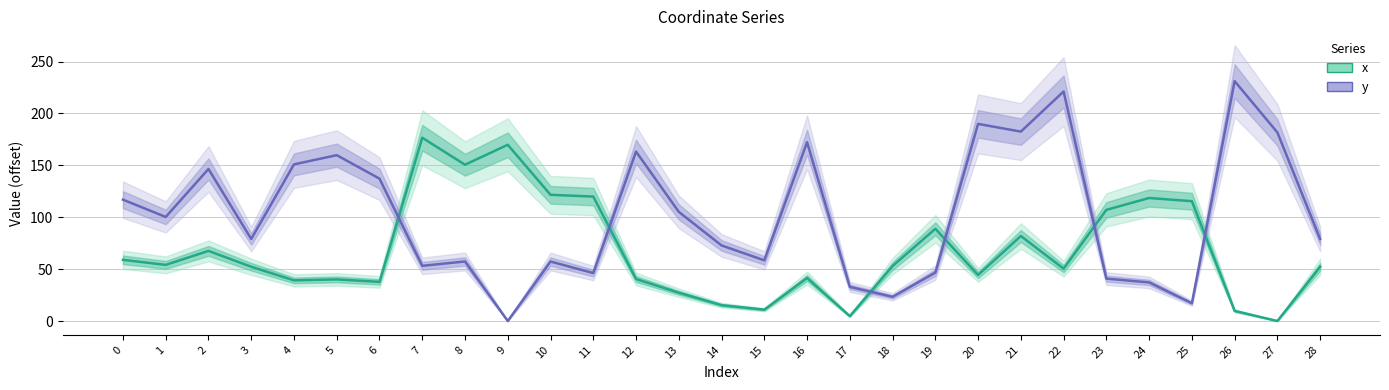

Read the y value at 25.

17.1